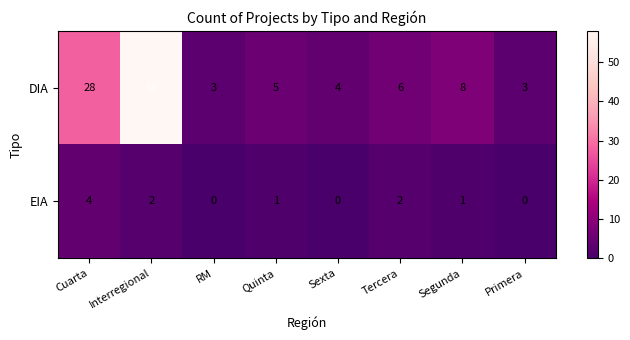

True or false: DIA has a value of 5 at Segunda.

False